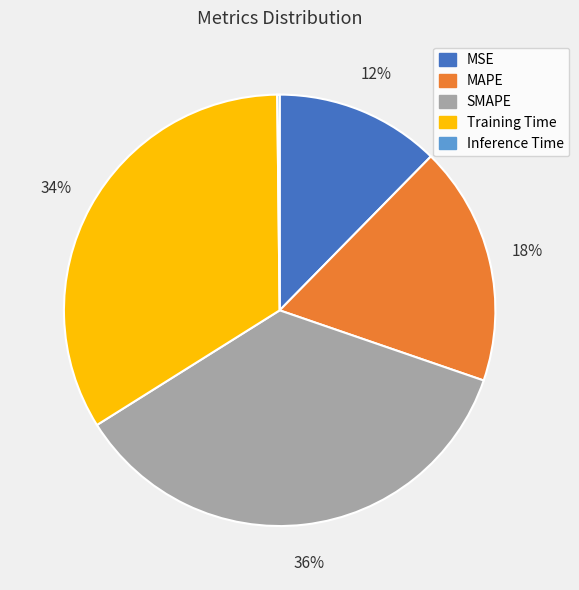

Is it true that MAPE is 18% of the pie?

True